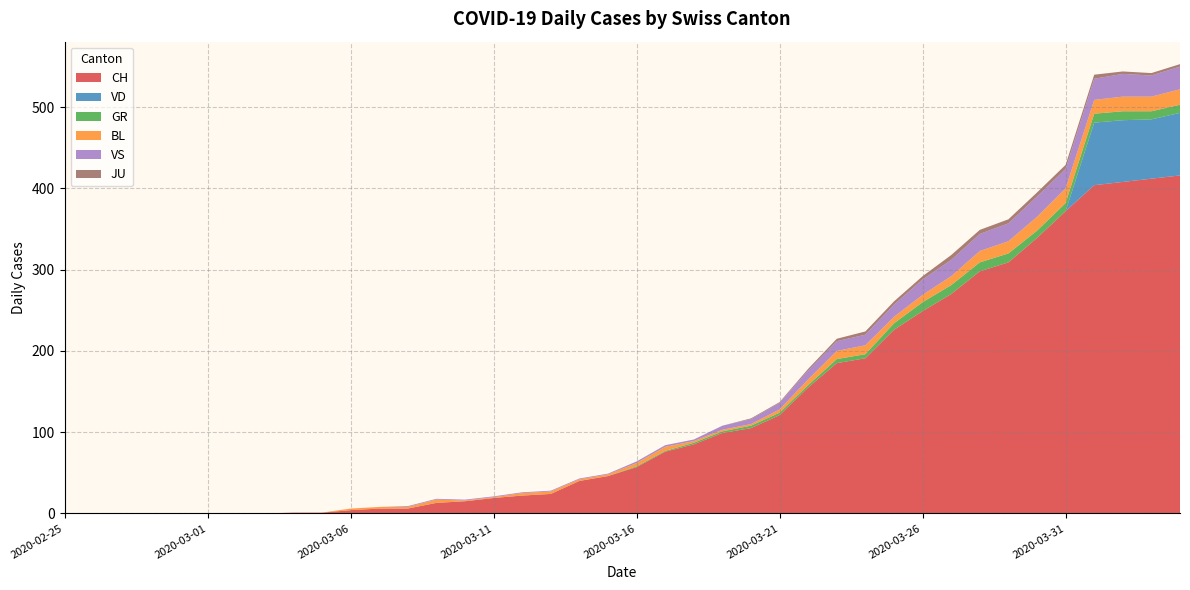

Reading left to right, extract all data points from this chart.

CH: 0	0	0	0	0	0	0	0	1	1	4	6	6	13	15	19	22	24	40	46	57	76	85	99	105	121	155	185	191	226	249	270	298	309	339	372	404	408	412	416
VD: 0	0	0	0	0	0	0	0	0	0	0	0	0	0	0	0	0	0	0	0	0	0	0	0	0	0	0	0	0	0	0	0	0	0	0	0	77	76	73	77
GR: 0	0	0	0	0	0	0	0	0	0	0	0	0	0	0	0	0	0	0	0	1	1	2	2	3	3	3	5	5	8	11	11	11	11	9	10	11	11	10	10
BL: 0	0	0	0	0	0	0	0	0	0	2	2	2	4	1	1	3	3	2	2	4	5	2	2	2	4	7	10	11	8	9	11	14	15	17	18	17	18	18	19
VS: 0	0	0	0	0	0	0	0	0	0	0	0	1	1	1	1	1	1	1	1	2	2	2	5	6	8	11	12	13	15	19	20	21	22	25	24	26	28	26	28
JU: 0	0	0	0	0	0	0	0	0	0	0	0	0	0	0	0	0	0	0	0	0	0	0	0	1	1	2	3	4	4	4	6	5	5	5	5	5	3	3	3